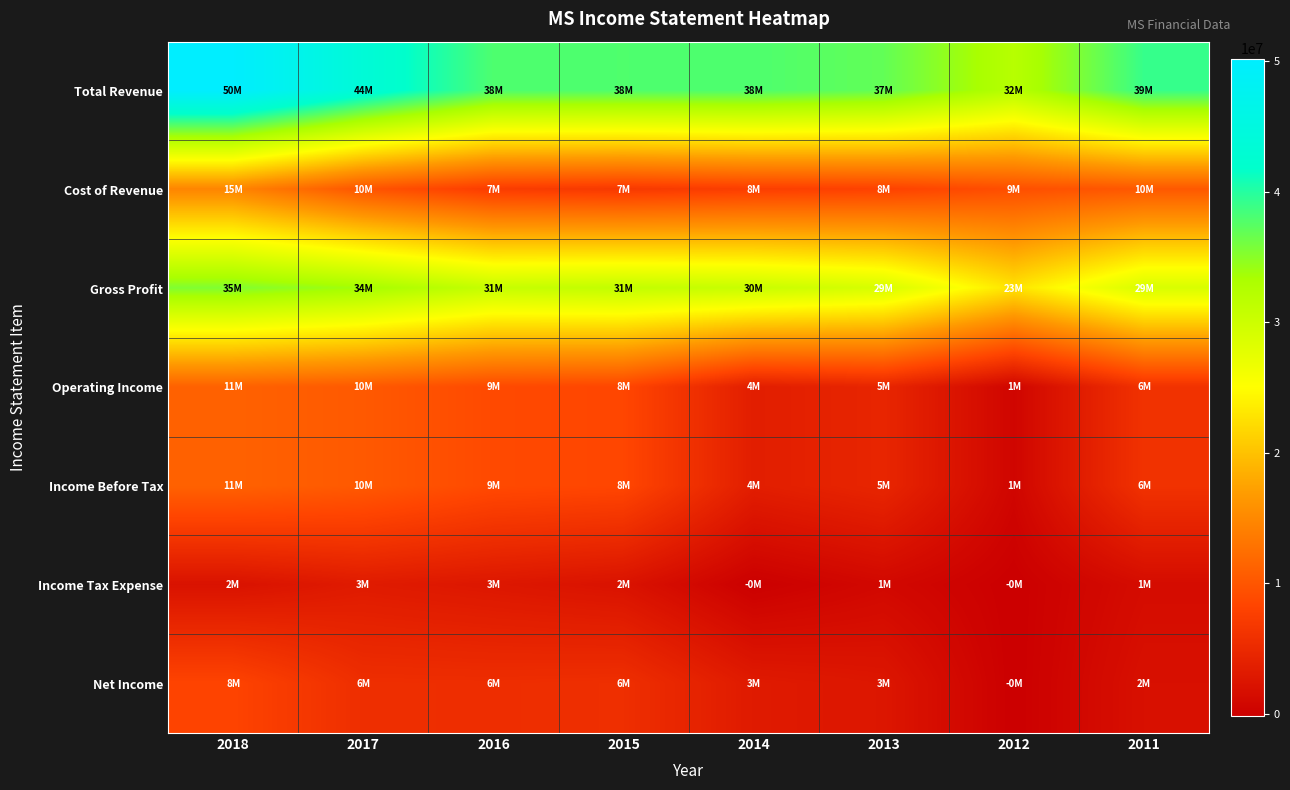

Reading right to left, extract all data points from this chart.

Total Revenue: 2011=39110000	2012=32075000	2013=36924000	2014=37953000	2015=37897000	2016=37949000	2017=43642000	2018=50193000
Cost of Revenue: 2011=10309000	2012=9354000	2013=8036000	2014=7601000	2015=6932000	2016=7366000	2017=9959000	2018=14744000
Gross Profit: 2011=28801000	2012=22721000	2013=28888000	2014=30352000	2015=30965000	2016=30583000	2017=33683000	2018=35449000
Operating Income: 2011=6110000	2012=596000	2013=4558000	2014=3591000	2015=8495000	2016=8848000	2017=10403000	2018=11237000
Income Before Tax: 2011=6110000	2012=596000	2013=4558000	2014=3591000	2015=8495000	2016=8848000	2017=10403000	2018=11237000
Income Tax Expense: 2011=1414000	2012=-161000	2013=902000	2014=-90000	2015=2200000	2016=2726000	2017=3201000	2018=2147000
Net Income: 2011=1906000	2012=-159000	2013=2661000	2014=3152000	2015=5671000	2016=5508000	2017=5588000	2018=8222000